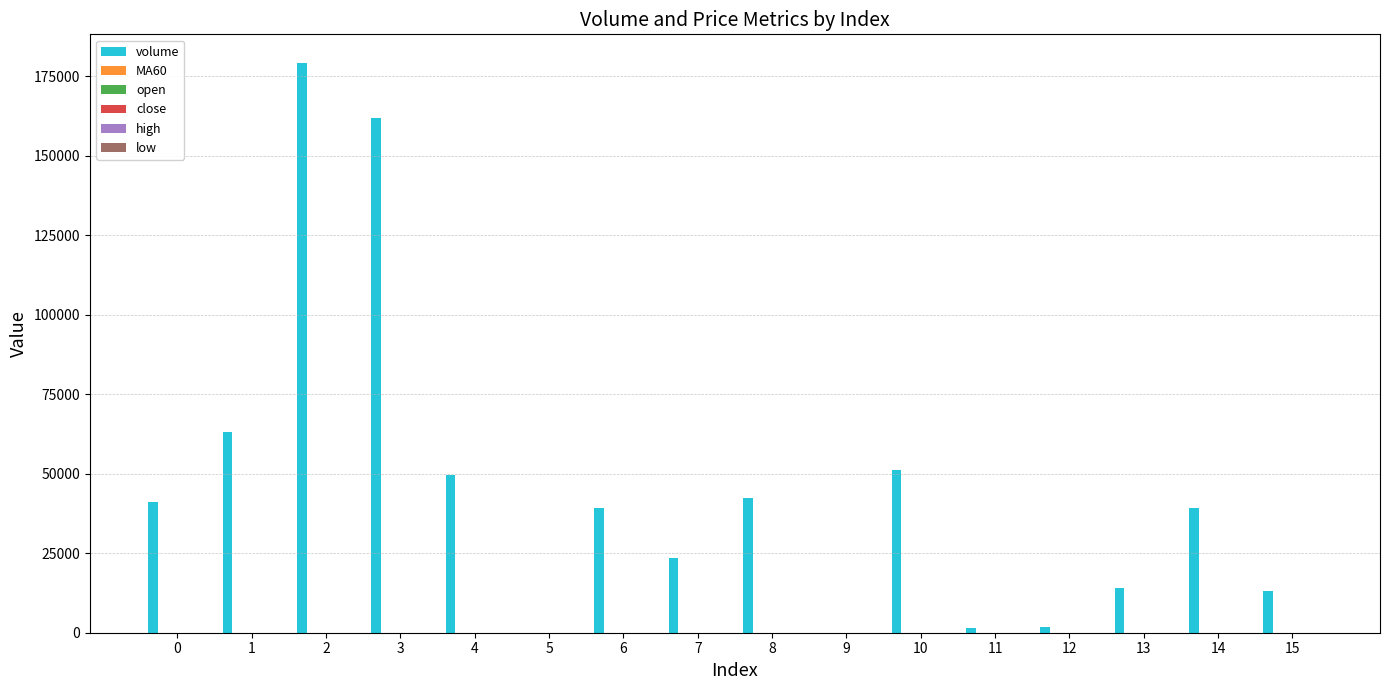

What is the sum of all volume values?

721096.7